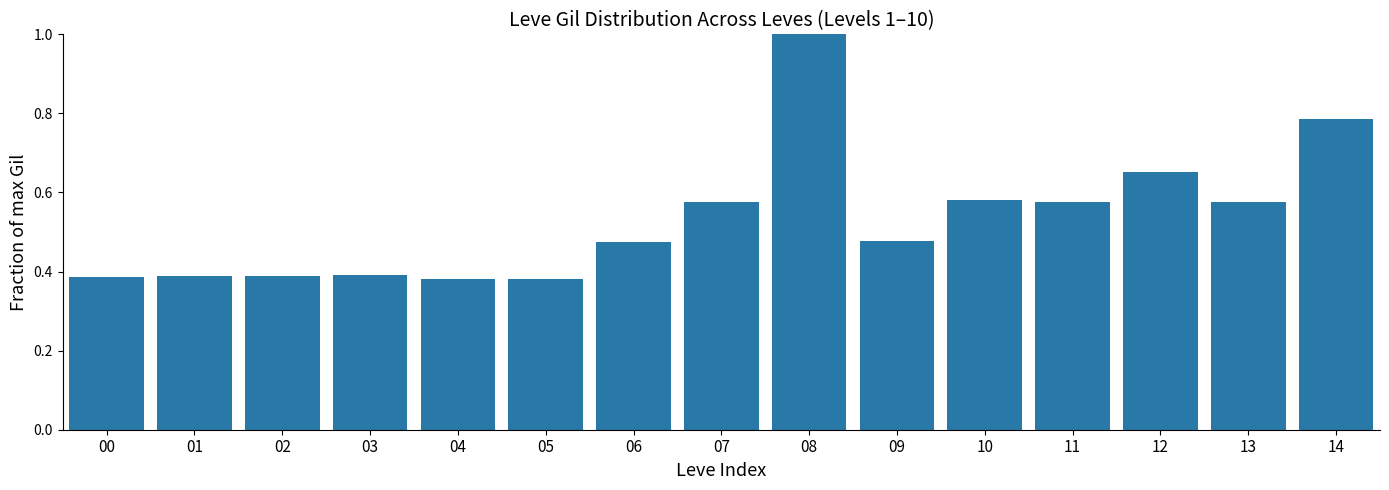

The value at 09 is 0.7. True or false?

False